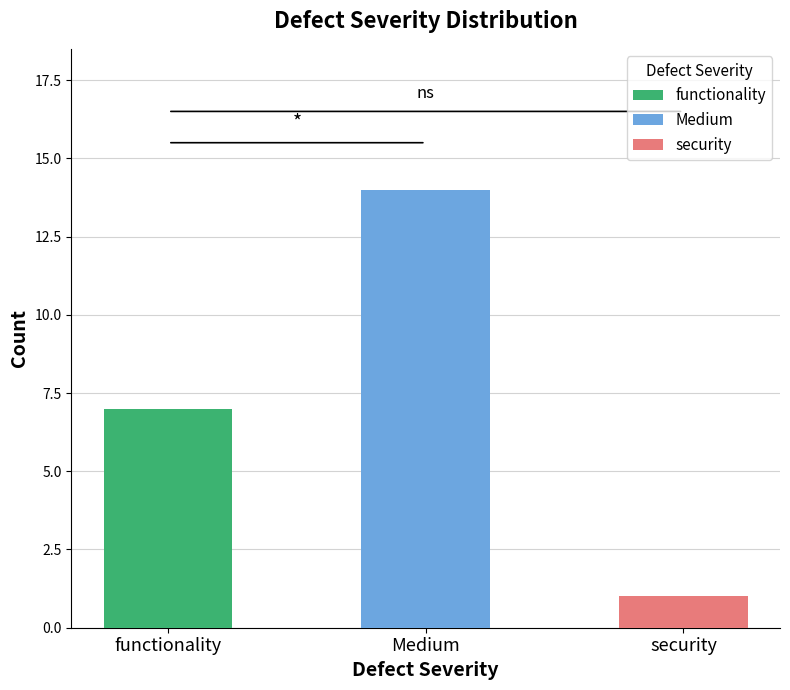

Are the bars horizontal?

No